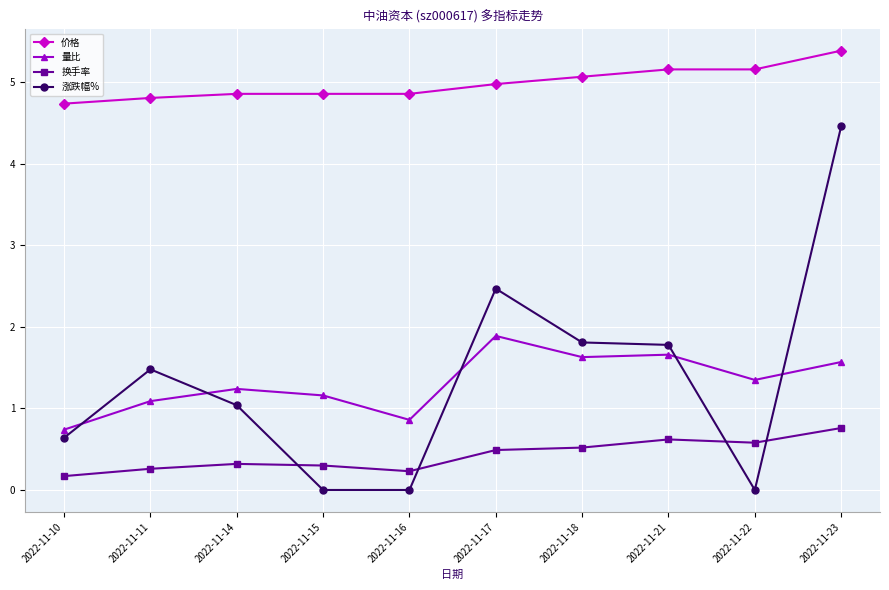

Rank the series by their maximum value, from highest to lowest.

价格, 涨跌幅%, 量比, 换手率